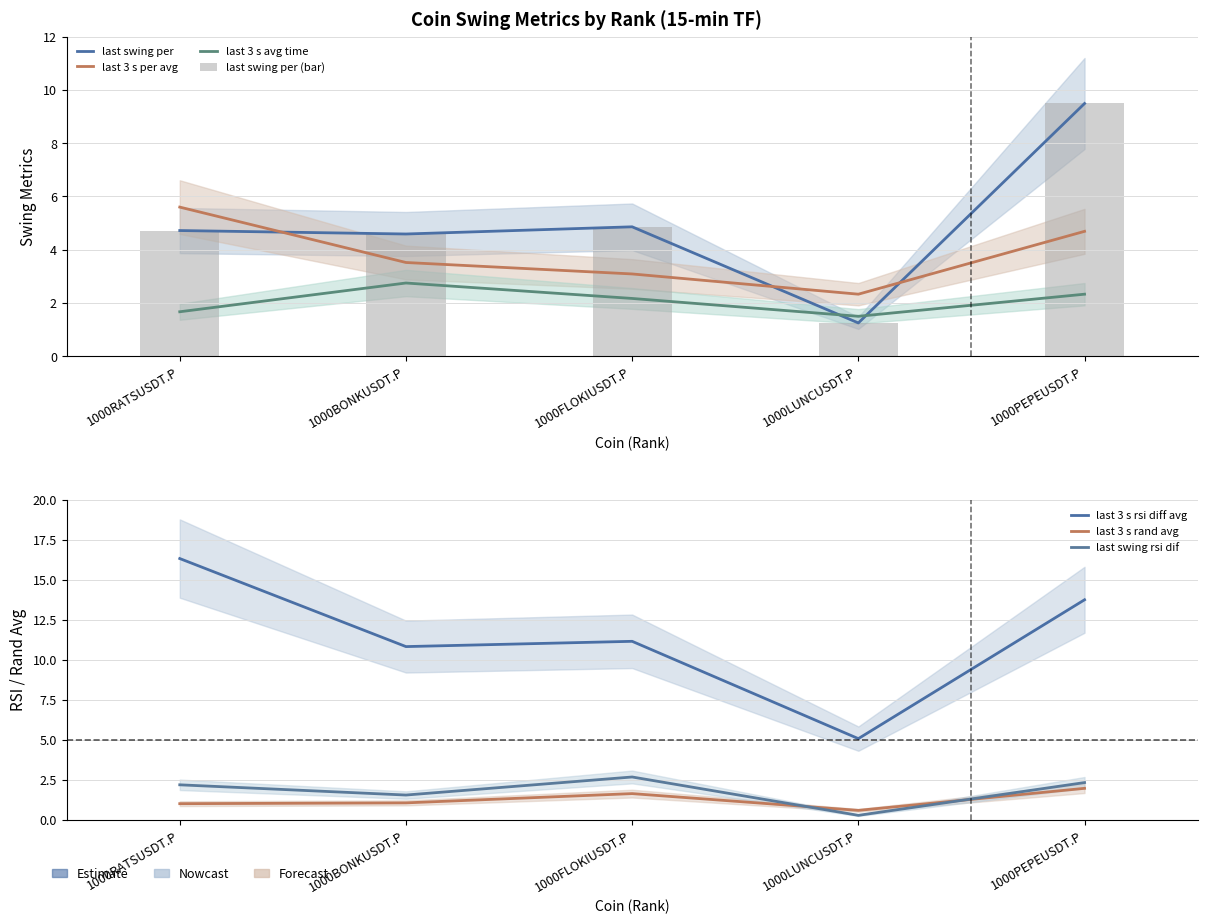

Rank the series at 1000BONKUSDT.P from highest to lowest value.

last_3_s_rsi_diff_avg, last_swing_per, last_3_s_per_avg, last_3_s_avg_time, last_swing_rsi_dif, last_3_s_rand_avg